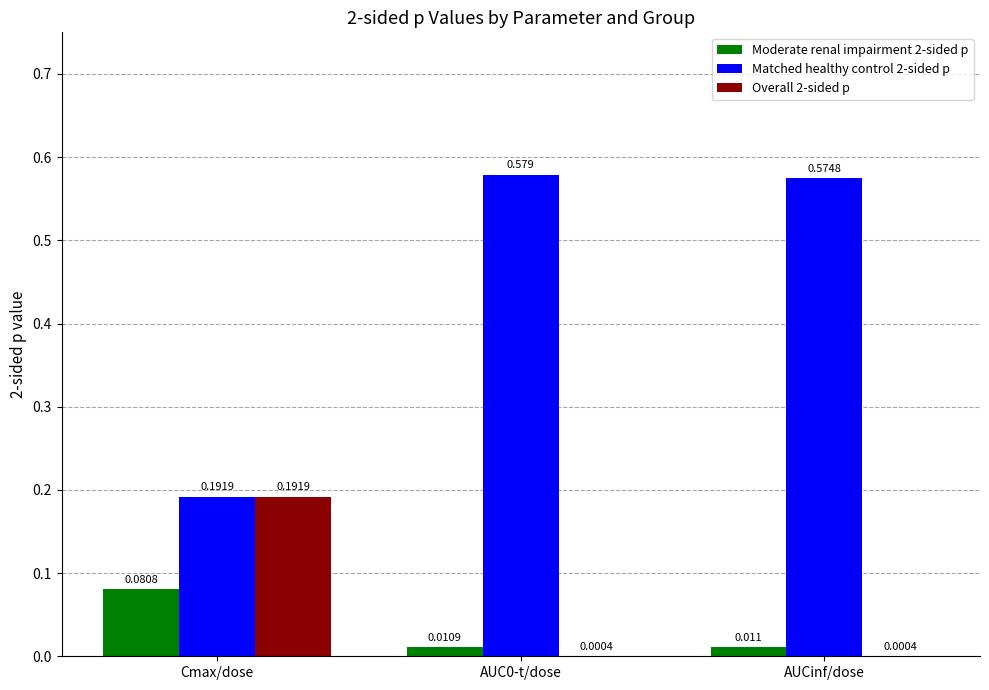

Count the Moderate renal impairment 2-sided p values in the range 0 to 1.

3